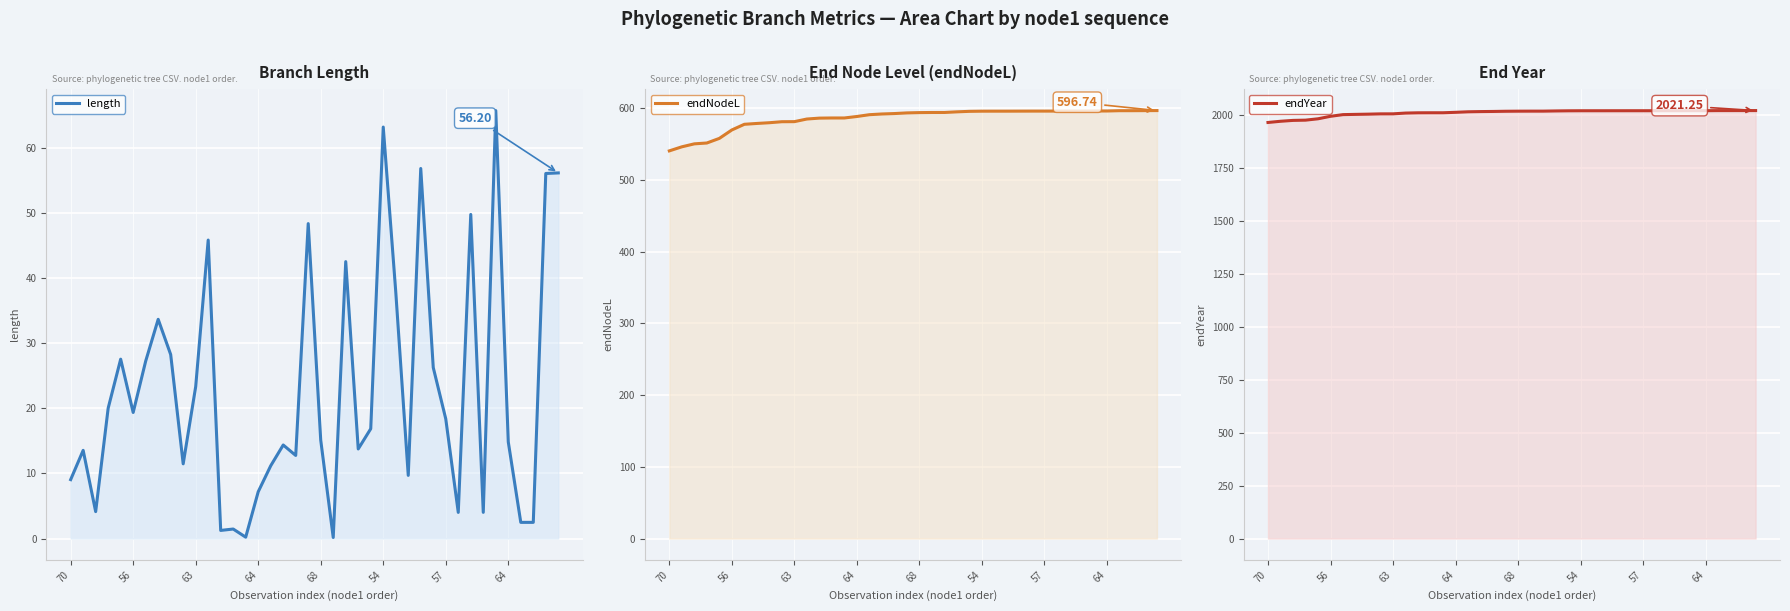

True or false: length has a value of 56.9 at 28.

True